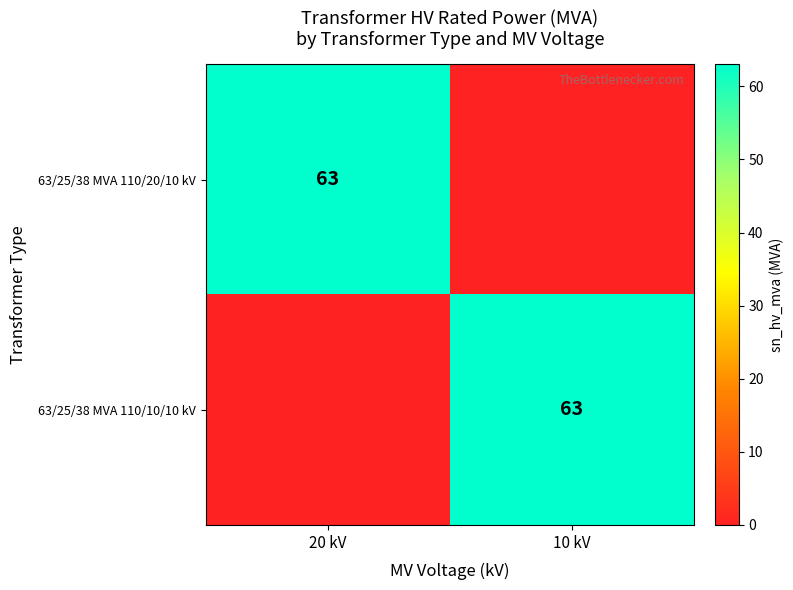

The value of 63/25/38 MVA 110/10/10 kV at 10 kV is 63. True or false?

True